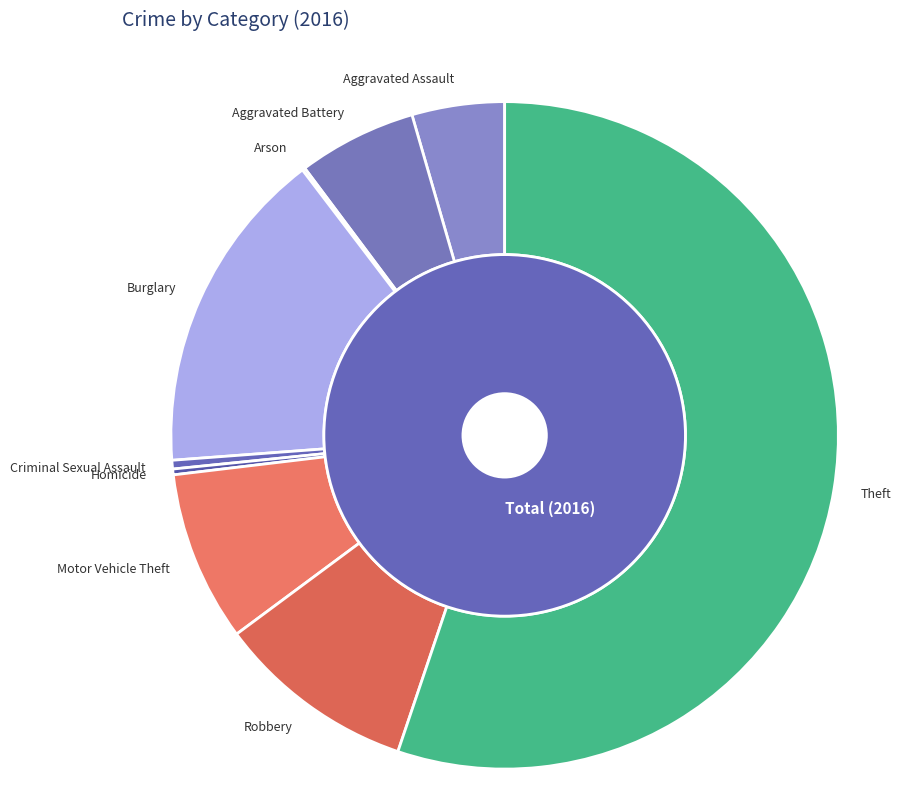

The Criminal Sexual Assault slice represents 11% of the pie. True or false?

False